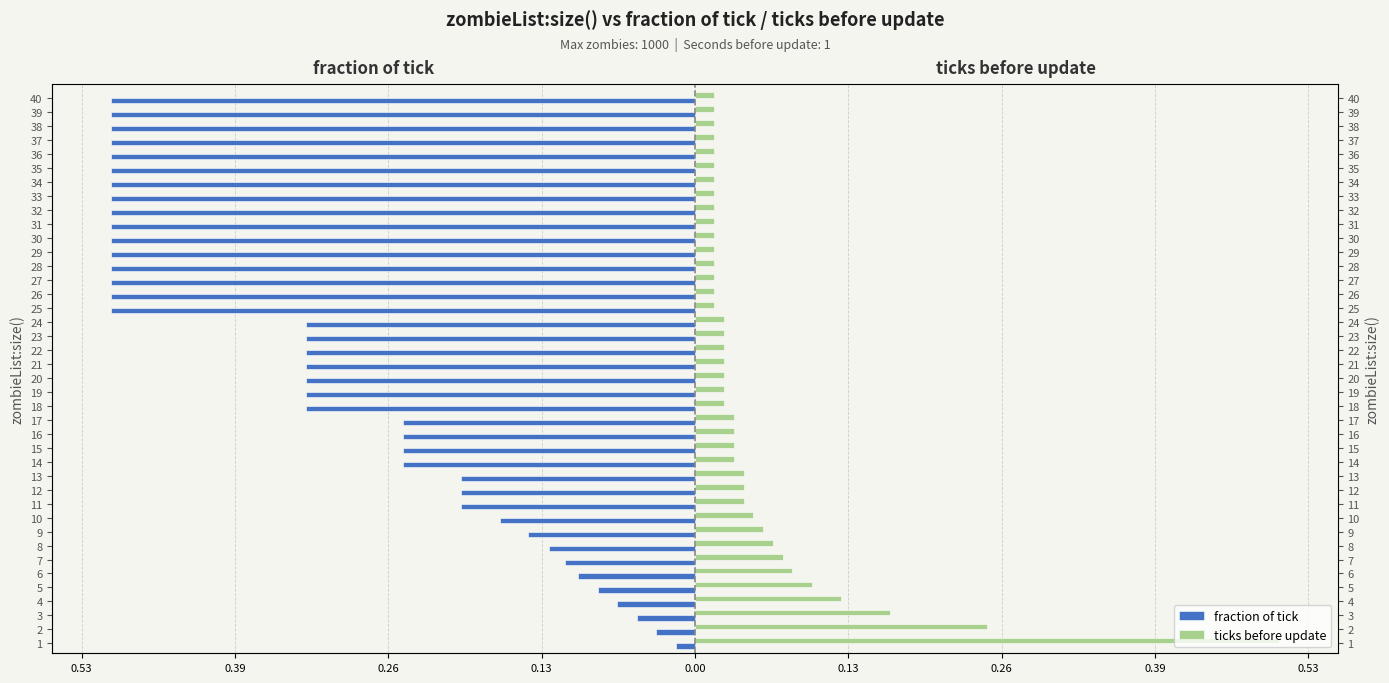

True or false: ticks before update has a value of 0.0 at 21.

False